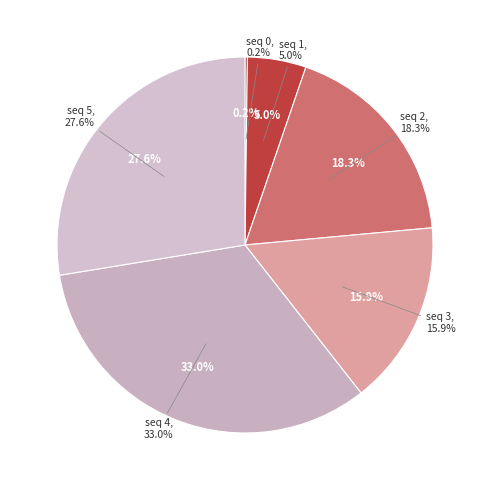

How many segments does this pie chart have?

6